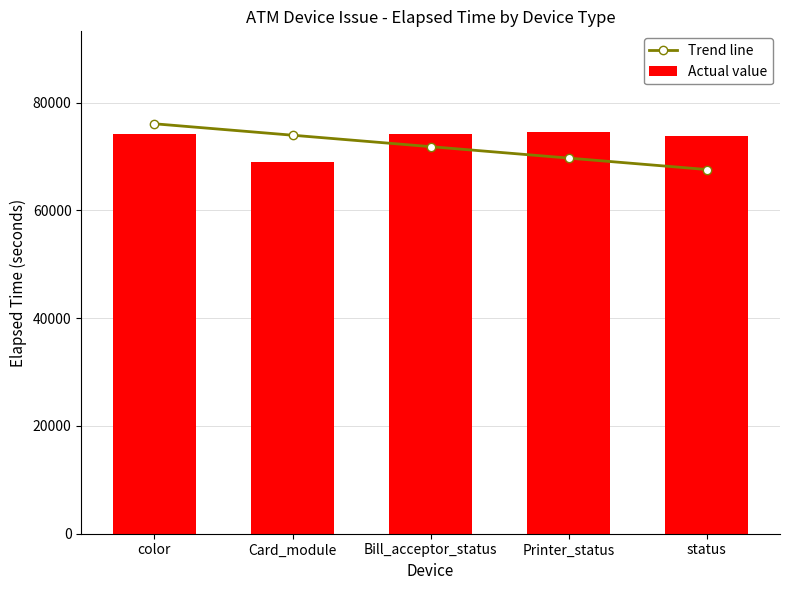

What position from the right is Card_module?

4